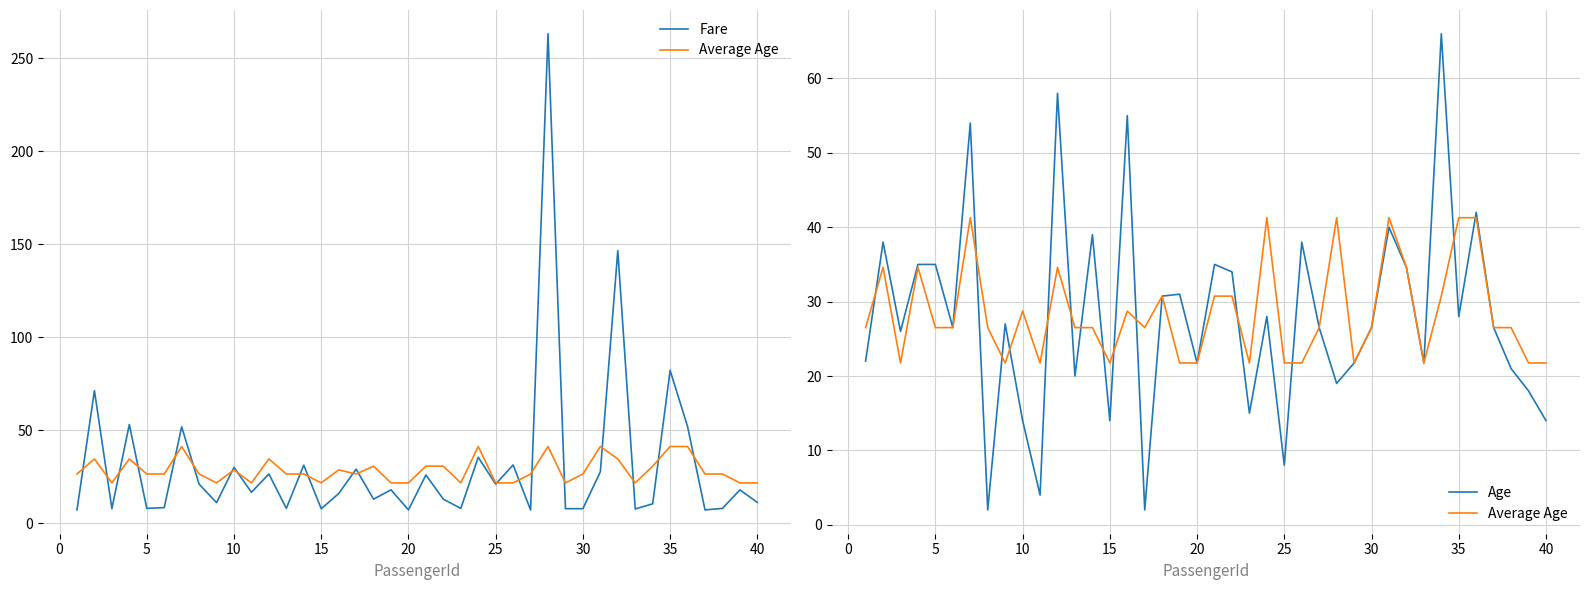

What is the value of the Average Age point at the 27th from the left?

26.5